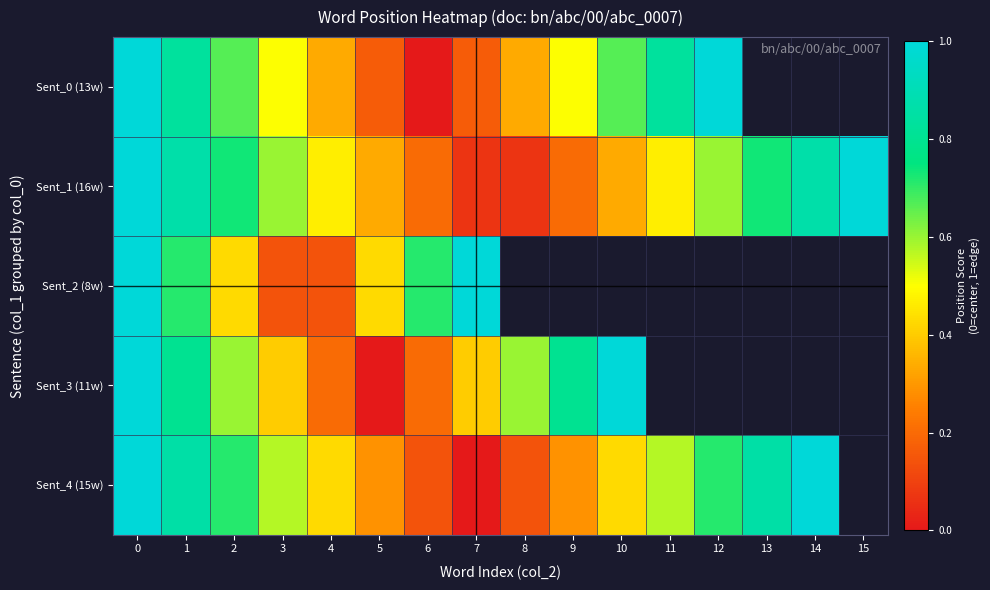

The value of Sent_3 (11w) at 10 is 1.8. True or false?

False